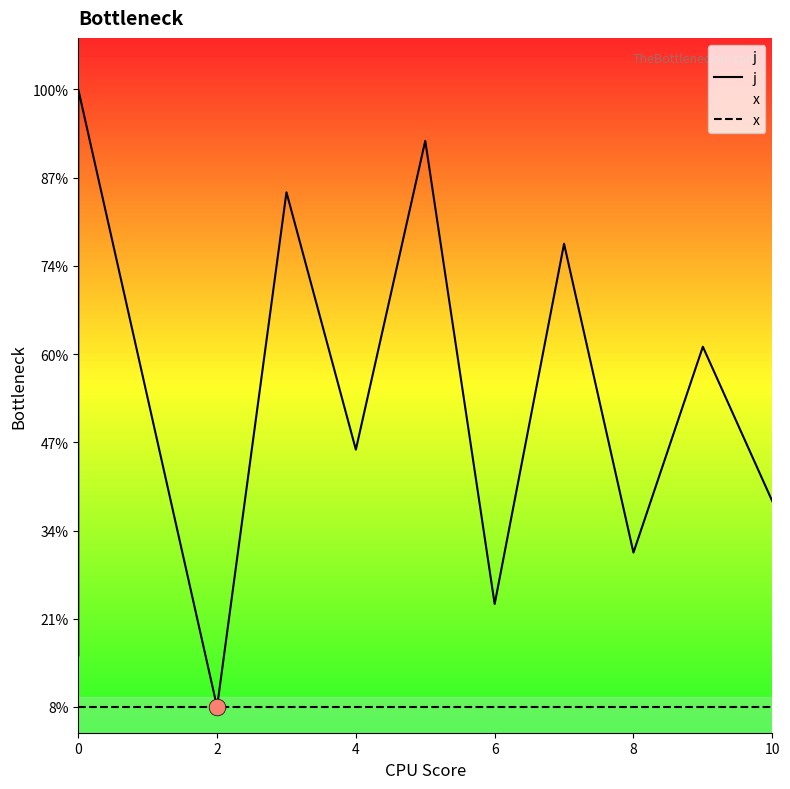

How many lines are shown in the chart?

2